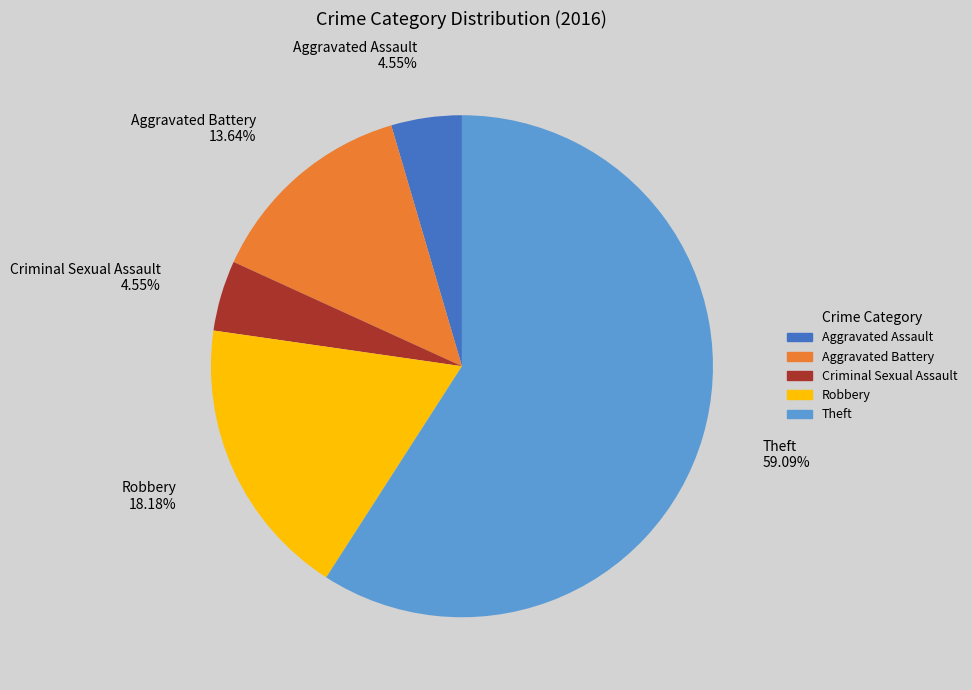

Which slice is the largest?

Theft